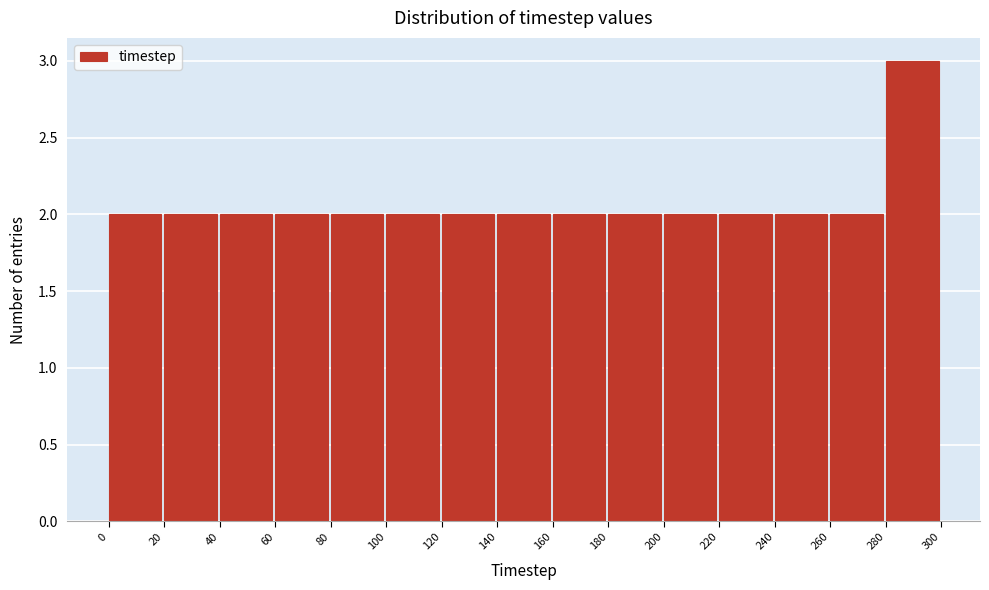

How tall is the bar that spans 240 to 260 on the x-axis? The values are not printed on the chart, so give them approximately, as read against the axis.

2